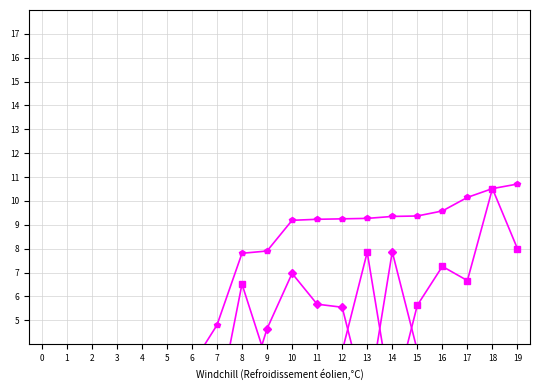

Reading left to right, extract all data points from this chart.

Index: 0=80.0	1=120.0	2=40.0	3=100.0	4=360.0	5=20.0	6=60.0	7=180.0	8=900.0	9=460.0	10=320.0	11=500.0	12=520.0	13=1080.0	14=220.0	15=780.0	16=1000.0	17=920.0	18=1440.0	19=1100.0
Importance: 0=0.9	1=0.7	2=0.6	3=0.7	4=0.7	5=0.3	6=0.3	7=0.2	8=0.5	9=0.1	10=0.1	11=0.1	12=0.1	13=0.4	14=0.1	15=0.2	16=0.3	17=0.2	18=1.6	19=0.3
Importance Index: 0=40.0	1=80.0	2=180.0	3=120.0	4=100.0	5=500.0	6=460.0	7=580.0	8=220.0	9=740.0	10=1100.0	11=900.0	12=880.0	13=240.0	14=1240.0	15=600.0	16=380.0	17=560.0	18=20.0	19=440.0
Normalized Unsup: 0=0.4	1=0.7	2=0.1	3=0.6	4=2.5	5=0.0	6=0.3	7=1.2	8=6.5	9=3.3	10=2.2	11=3.6	12=3.7	13=7.9	14=1.5	15=5.6	16=7.3	17=6.7	18=10.5	19=8.0
Normalized XGBOOST: 0=0.1	1=0.4	2=1.0	3=0.6	4=0.5	5=3.1	6=2.8	7=3.6	8=1.3	9=4.6	10=7.0	11=5.7	12=5.5	13=1.4	14=7.9	15=3.7	16=2.3	17=3.5	18=0.0	19=2.7
SUM Normalized: 0=0.6	1=1.1	2=1.2	3=1.2	4=3.0	5=3.1	6=3.1	7=4.8	8=7.8	9=7.9	10=9.2	11=9.2	12=9.3	13=9.3	14=9.4	15=9.4	16=9.6	17=10.2	18=10.5	19=10.7